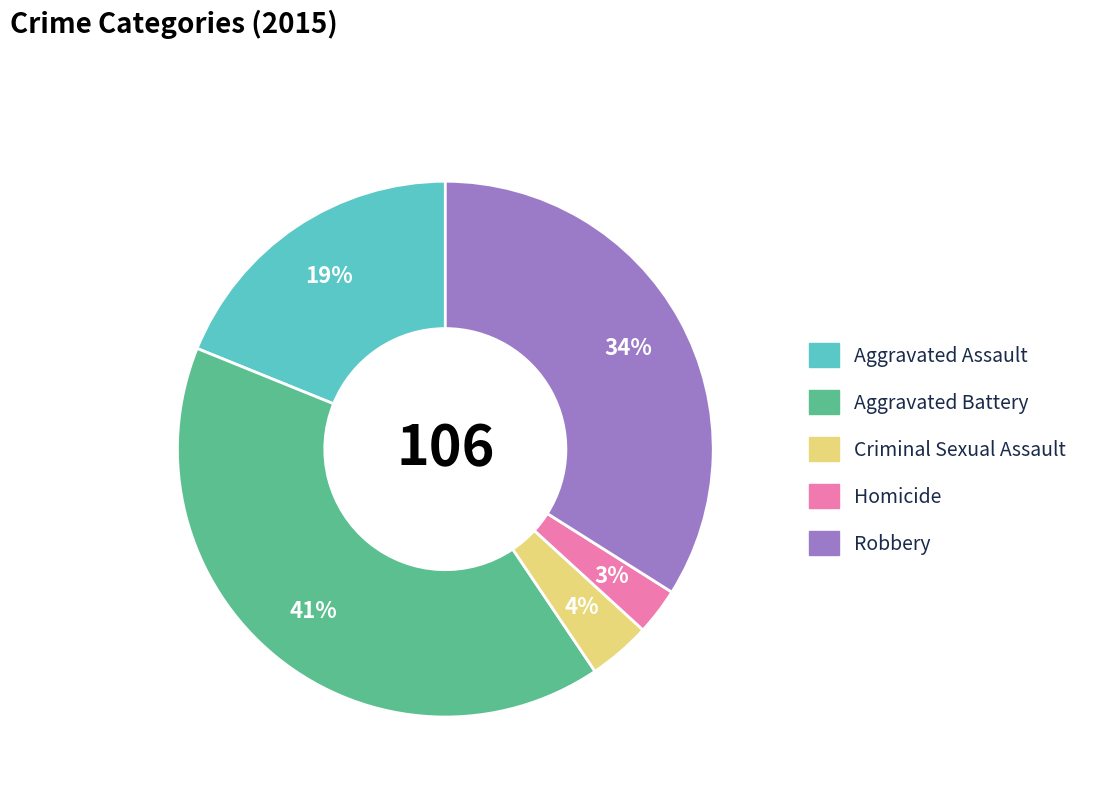

The Criminal Sexual Assault slice represents 4% of the pie. True or false?

True